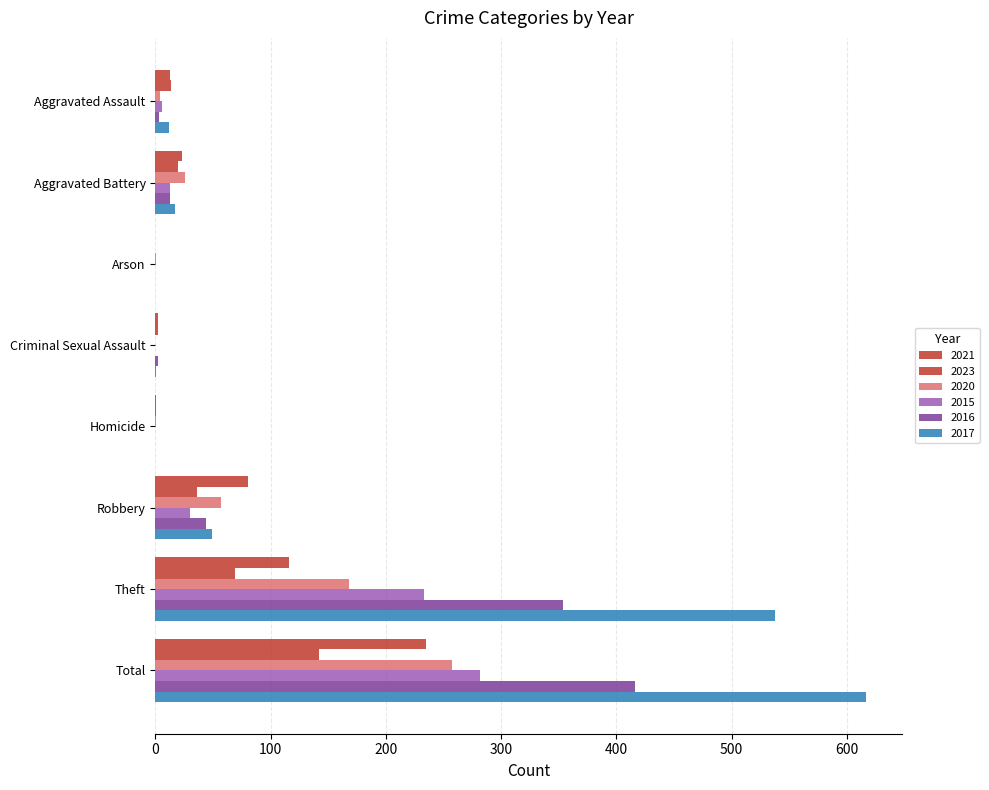

How many series are shown in this chart?

6